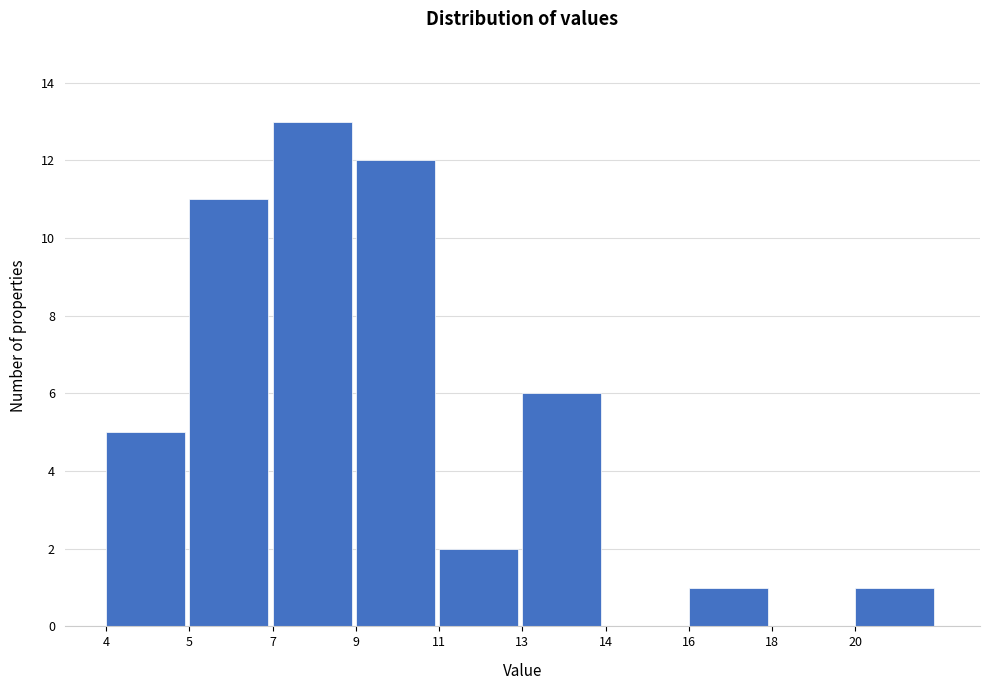

Reading left to right, extract all data points from this chart.

4=5	5=11	7=13	9=12	11=2	13=6	14=0	16=1	18=0	20=1